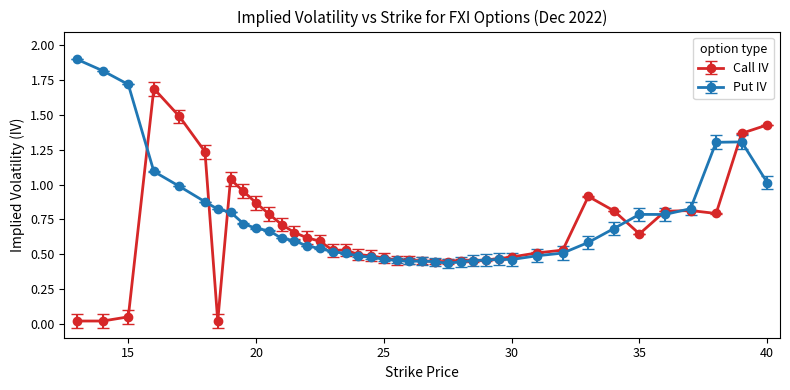

True or false: Call IV has more than 2 points higher than both neighbors.

True